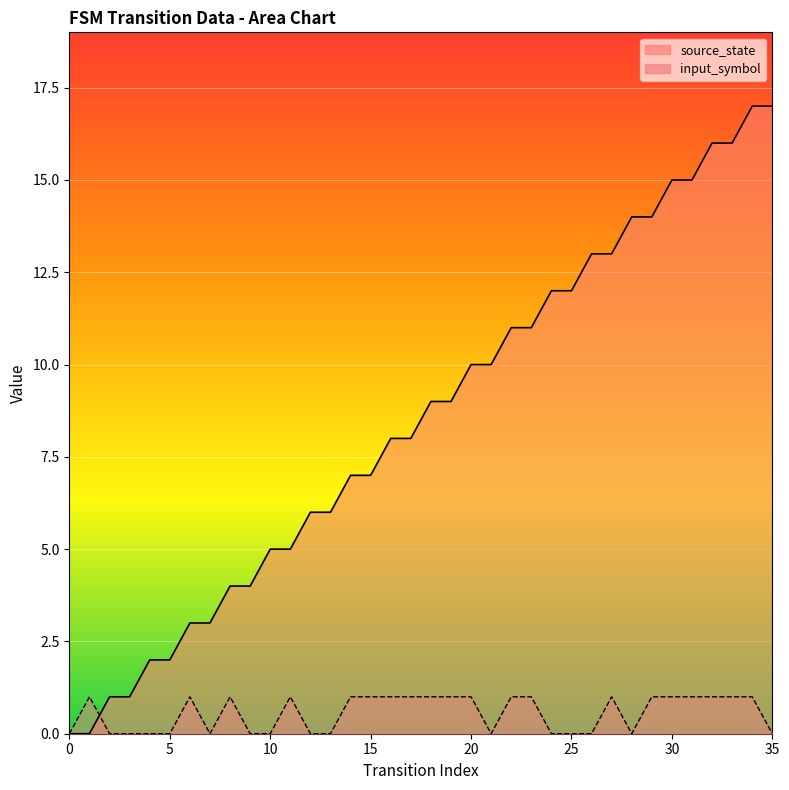

Which has a higher value, 0 or 5?

5